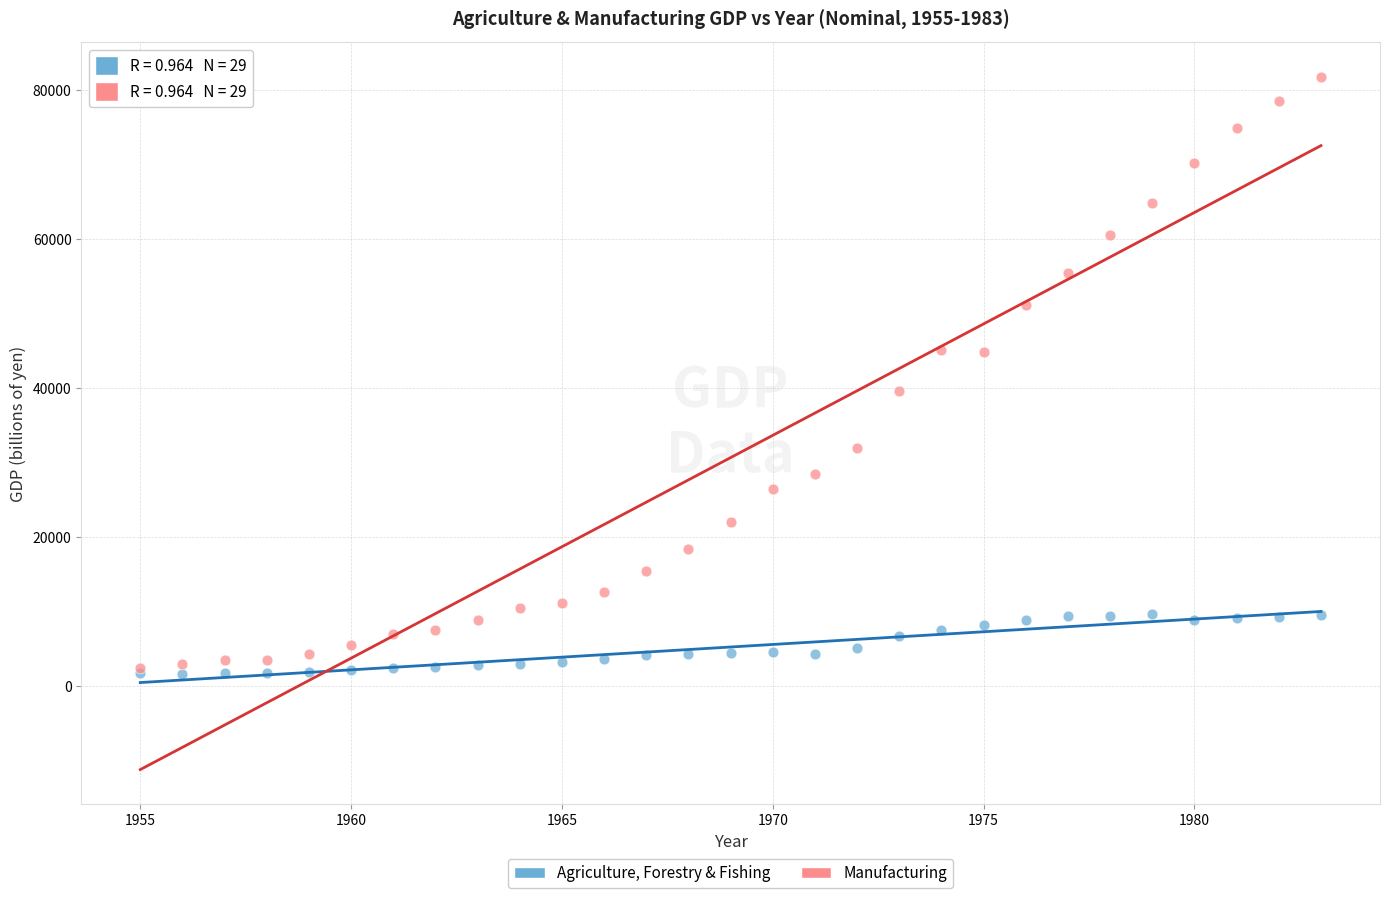

Across all series, what Y value is closest to 41673?

39568.1